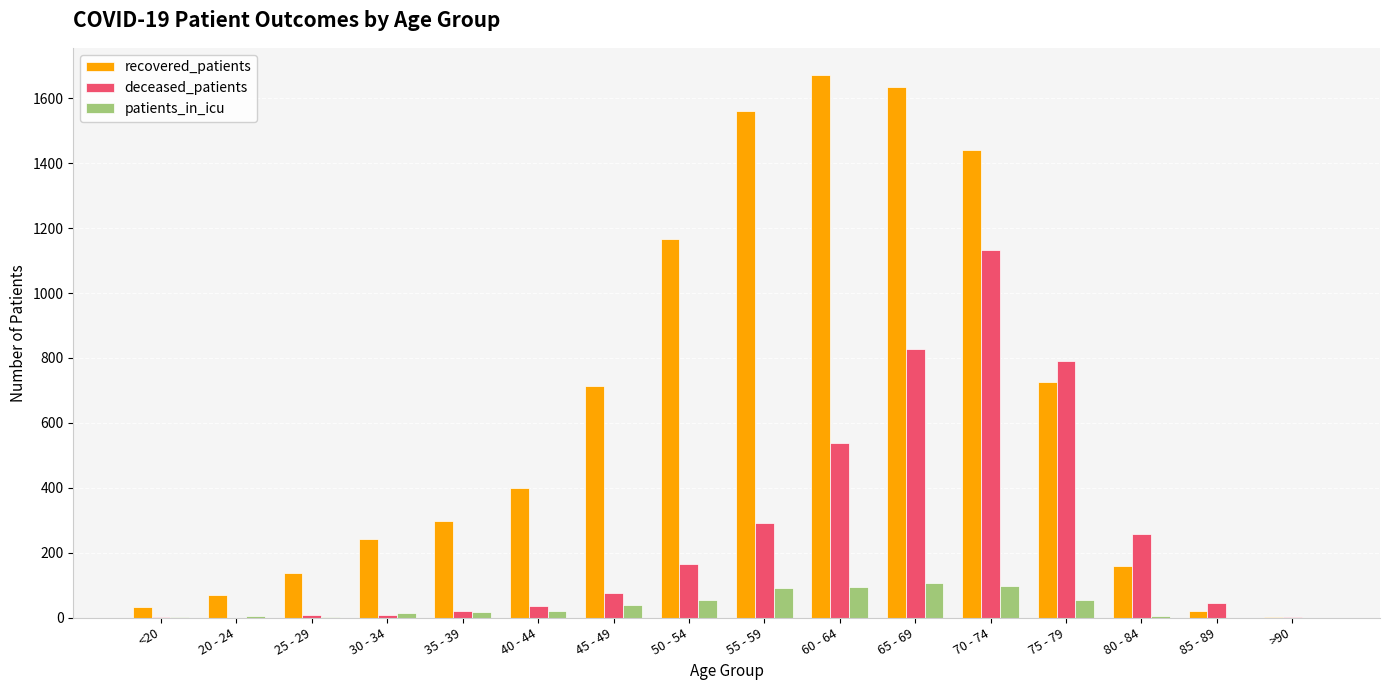

Which series has the largest total across all categories?

recovered_patients